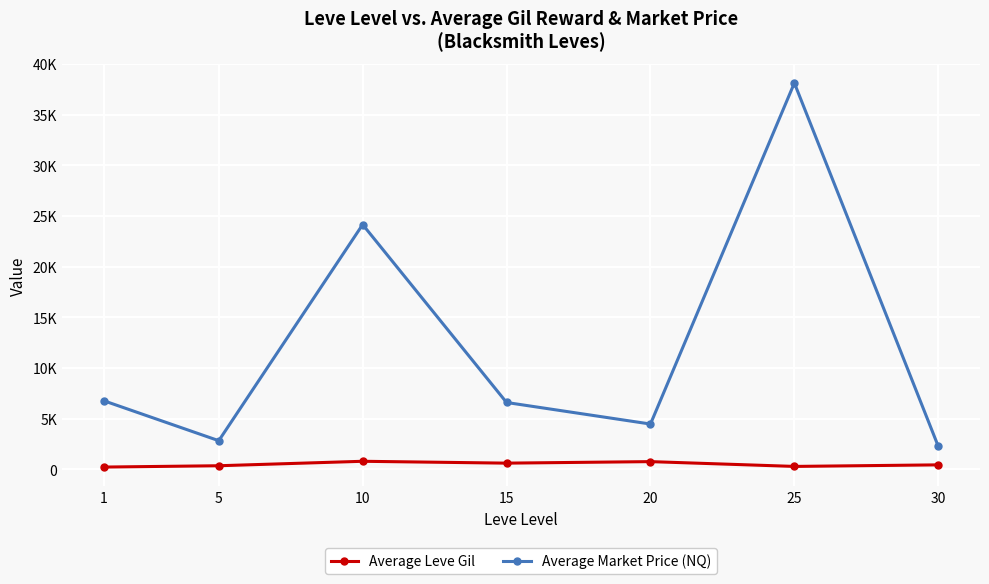

Is it true that Average Market Price (NQ) equals 37164.9 at 10?

False